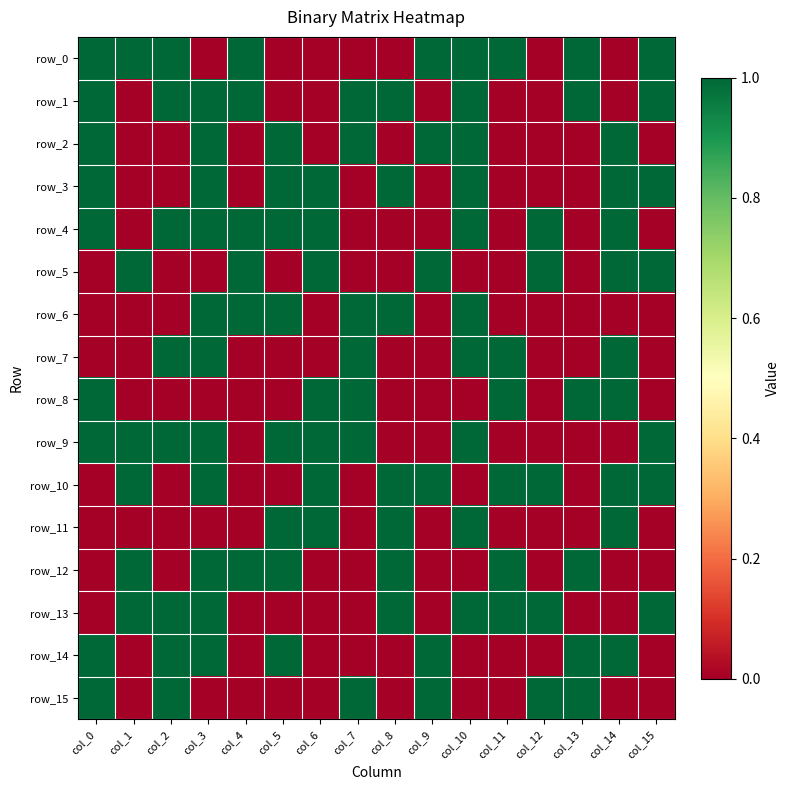

List the labels in order of row_7 value, smallest first.

col_0, col_1, col_4, col_5, col_6, col_8, col_9, col_12, col_13, col_15, col_2, col_3, col_7, col_10, col_11, col_14